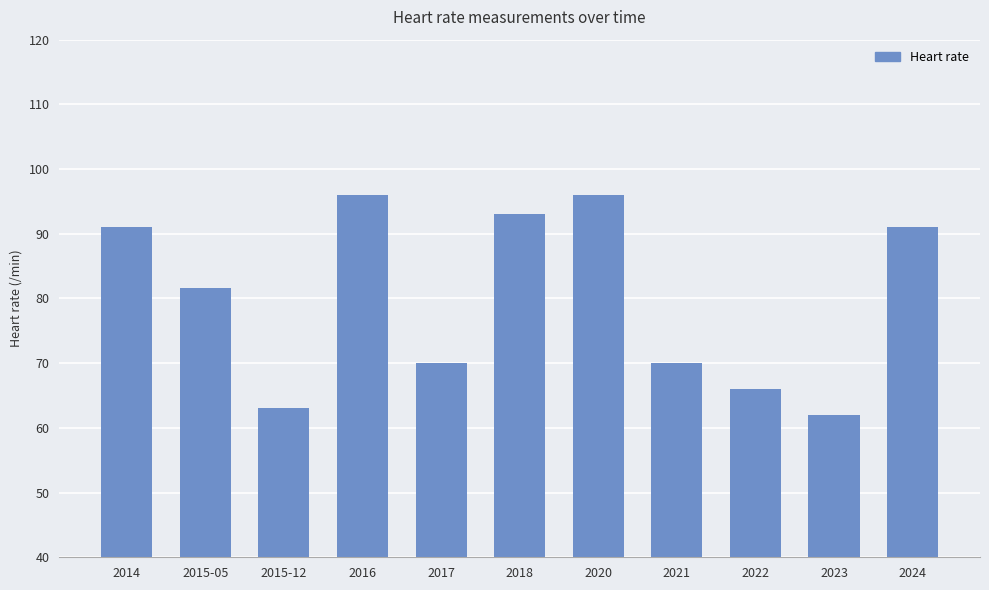

Reading right to left, transcribe all the data shown in this chart.

2024=91.0	2023=62.0	2022=66.0	2021=70.0	2020=96.0	2018=93.0	2017=70.0	2016=96.0	2015-12=63.0	2015-05=81.6	2014=91.0